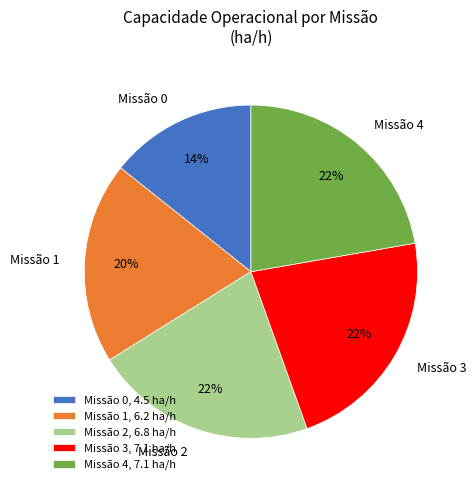

To the nearest percent, what is the average slice percentage?

20%